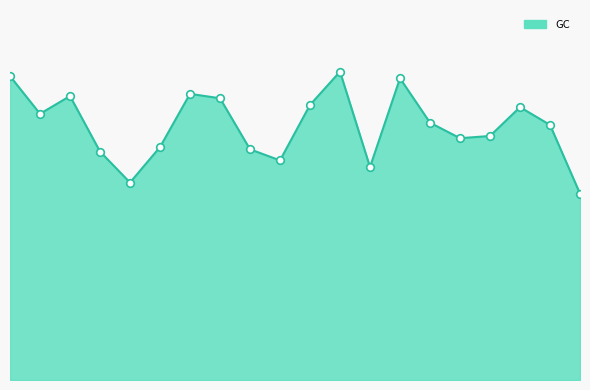

Does the chart have visible grid lines?

No